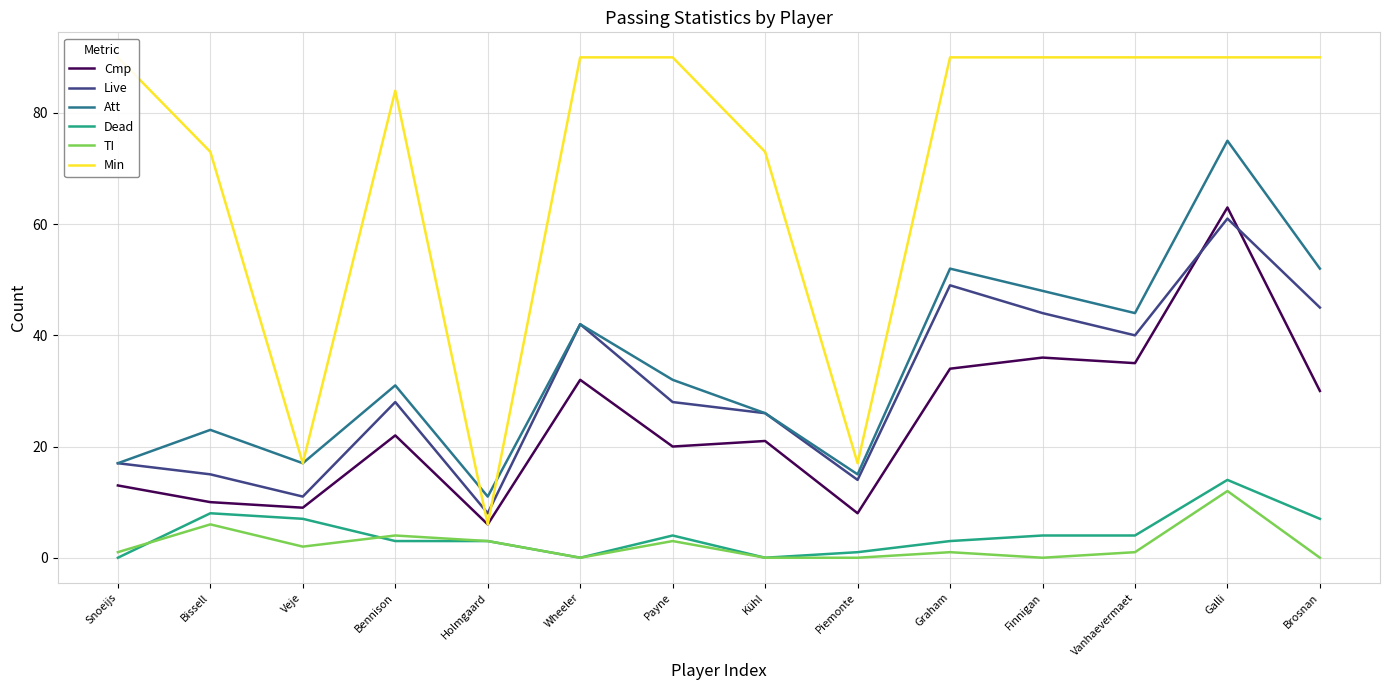

True or false: Live and Att intersect in this chart.

False